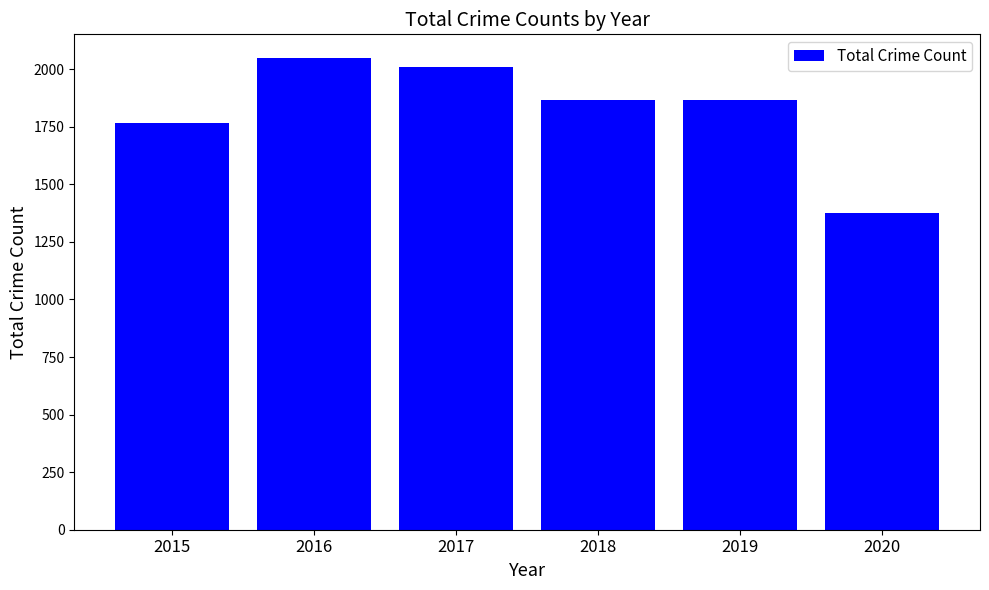

Does the chart contain stacked bars?

No